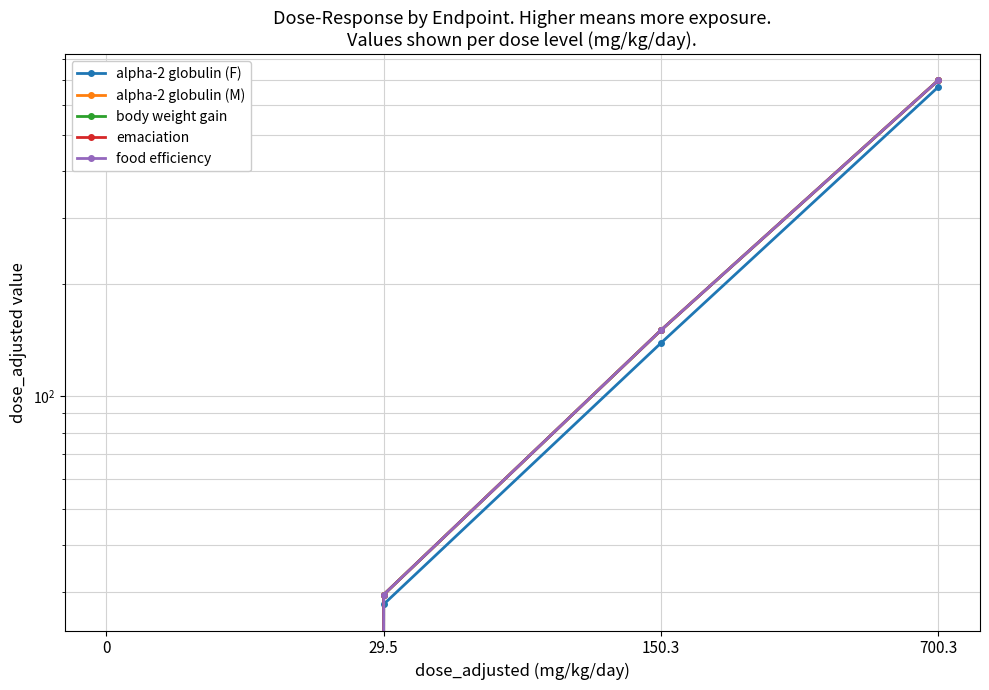

True or false: food efficiency and alpha-2 globulin (F) intersect in this chart.

False